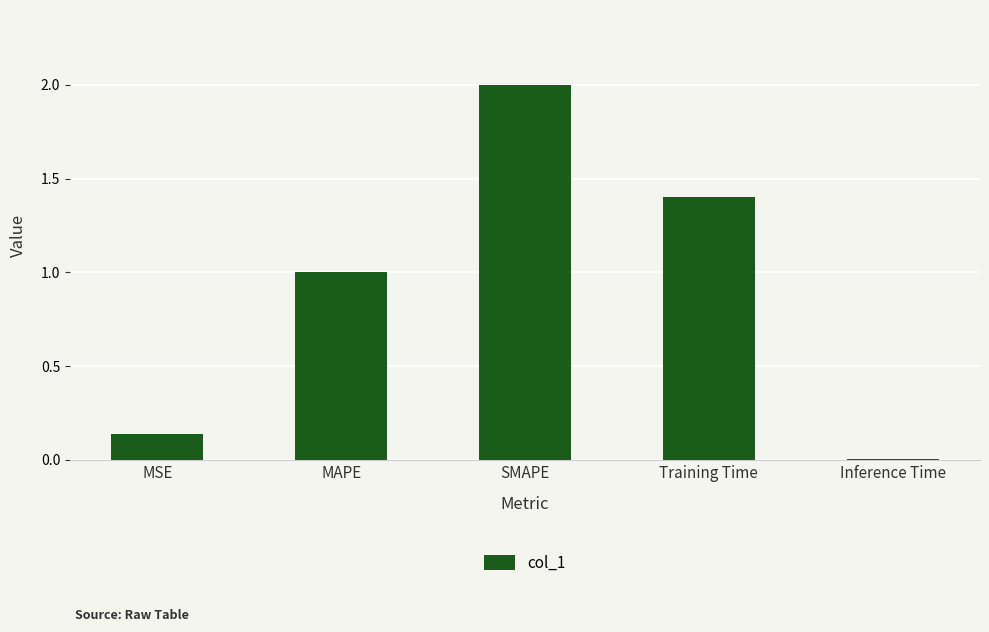

List the labels in order of value, smallest first.

Inference Time, MSE, MAPE, Training Time, SMAPE